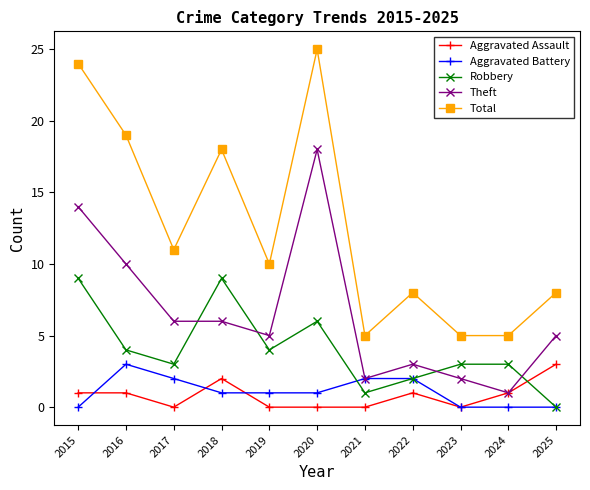

What is the total value across all series at 2023?

10